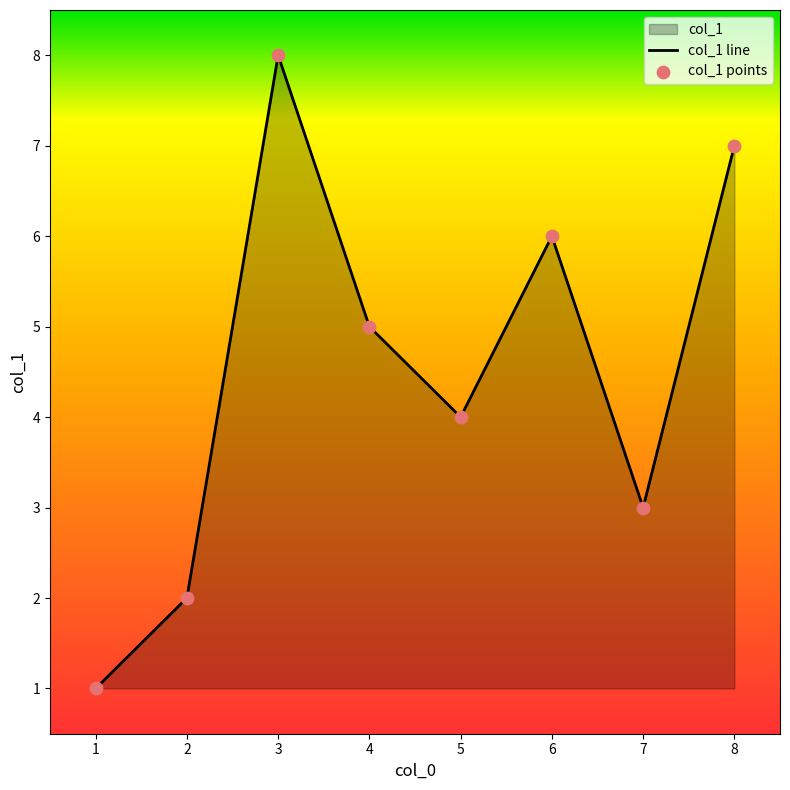

What is the ratio of the value at 2 to the value at 6?

0.3